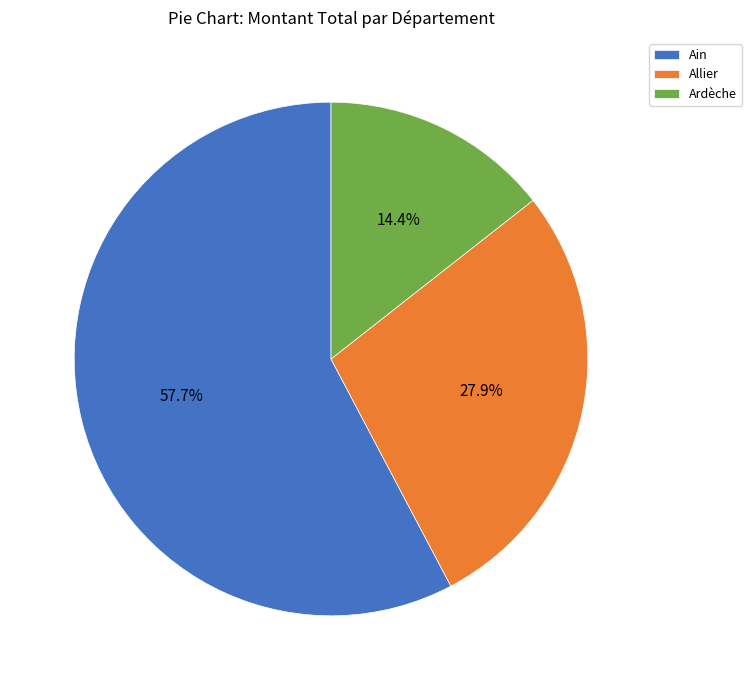

Between Ardèche and Ain, which is larger?

Ain